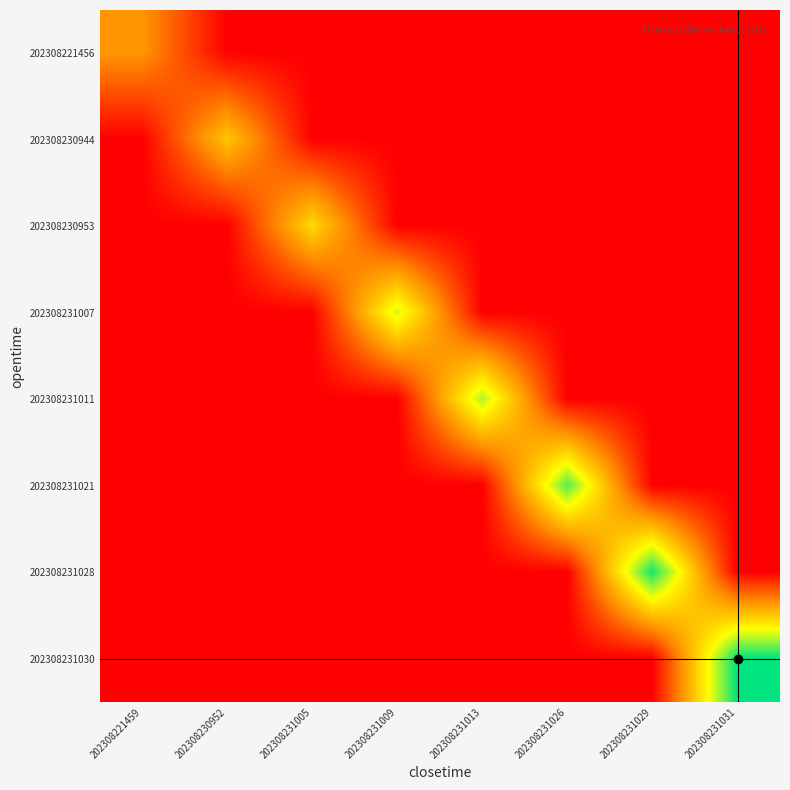

Reading left to right, transcribe all the data shown in this chart.

202308221456: 202308221459=29	202308230952=0	202308231005=0	202308231009=0	202308231013=0	202308231026=0	202308231029=0	202308231031=0
202308230944: 202308221459=0	202308230952=40	202308231005=0	202308231009=0	202308231013=0	202308231026=0	202308231029=0	202308231031=0
202308230953: 202308221459=0	202308230952=0	202308231005=45	202308231009=0	202308231013=0	202308231026=0	202308231029=0	202308231031=0
202308231007: 202308221459=0	202308230952=0	202308231005=0	202308231009=58	202308231013=0	202308231026=0	202308231029=0	202308231031=0
202308231011: 202308221459=0	202308230952=0	202308231005=0	202308231009=0	202308231013=62	202308231026=0	202308231029=0	202308231031=0
202308231021: 202308221459=0	202308230952=0	202308231005=0	202308231009=0	202308231013=0	202308231026=71	202308231029=0	202308231031=0
202308231028: 202308221459=0	202308230952=0	202308231005=0	202308231009=0	202308231013=0	202308231026=0	202308231029=78	202308231031=0
202308231030: 202308221459=0	202308230952=0	202308231005=0	202308231009=0	202308231013=0	202308231026=0	202308231029=0	202308231031=80